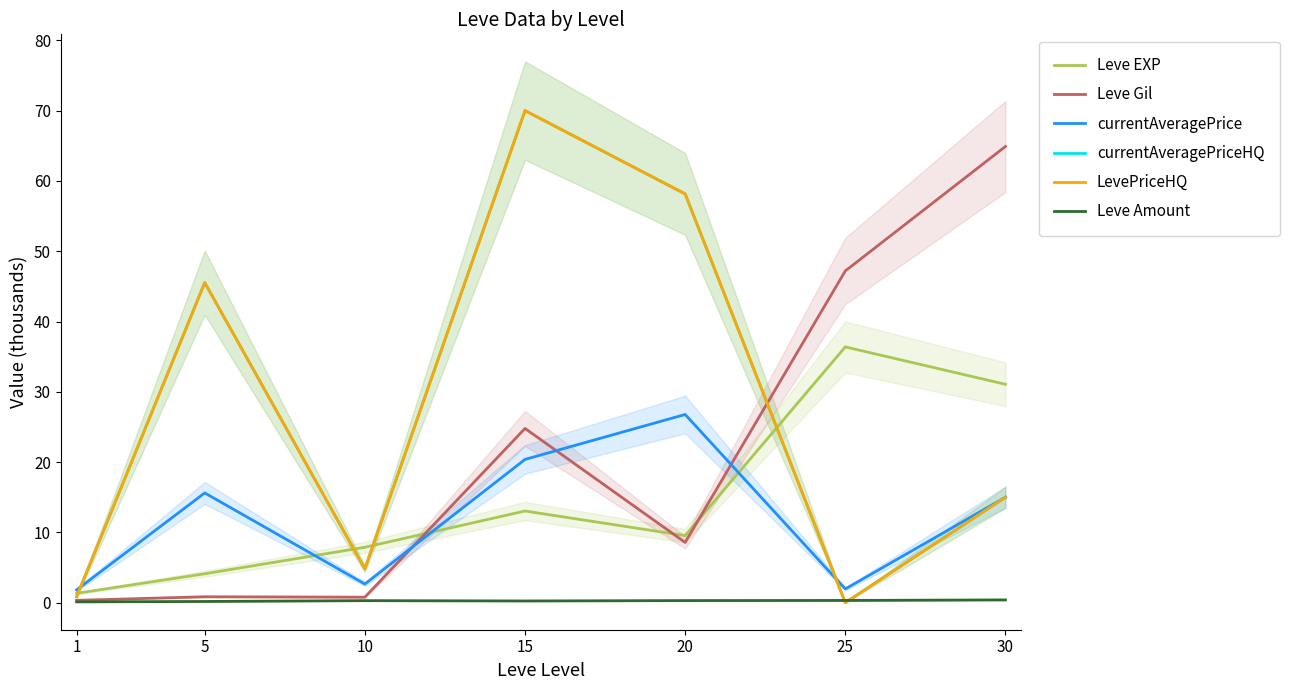

At 5, list the series in order from smallest to largest.

Leve Amount, Leve Gil, Leve EXP, currentAveragePrice, currentAveragePriceHQ, LevePriceHQ